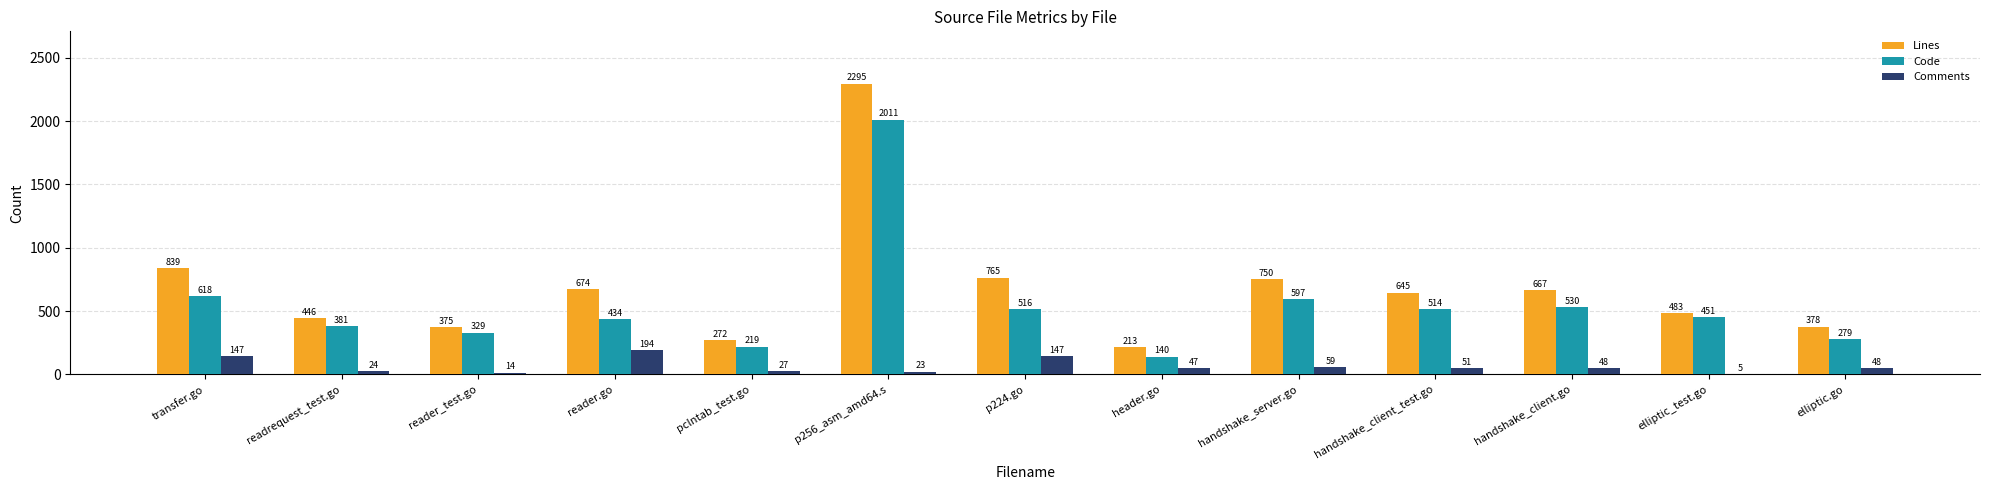

Which series has the largest total across all categories?

Lines